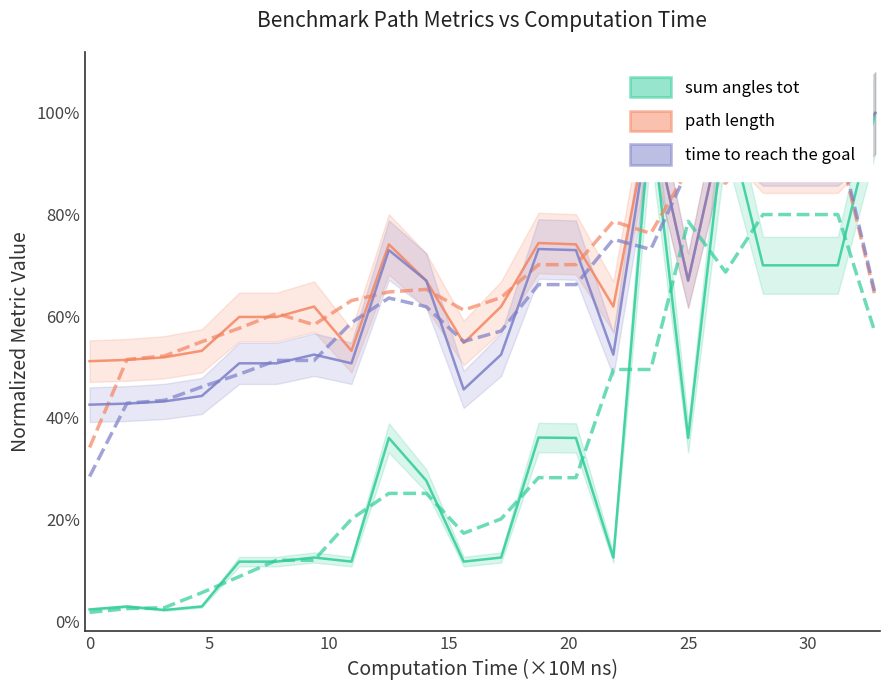

List the series in order of their peak value, lowest first.

sum angles tot, path length, time to reach the goal